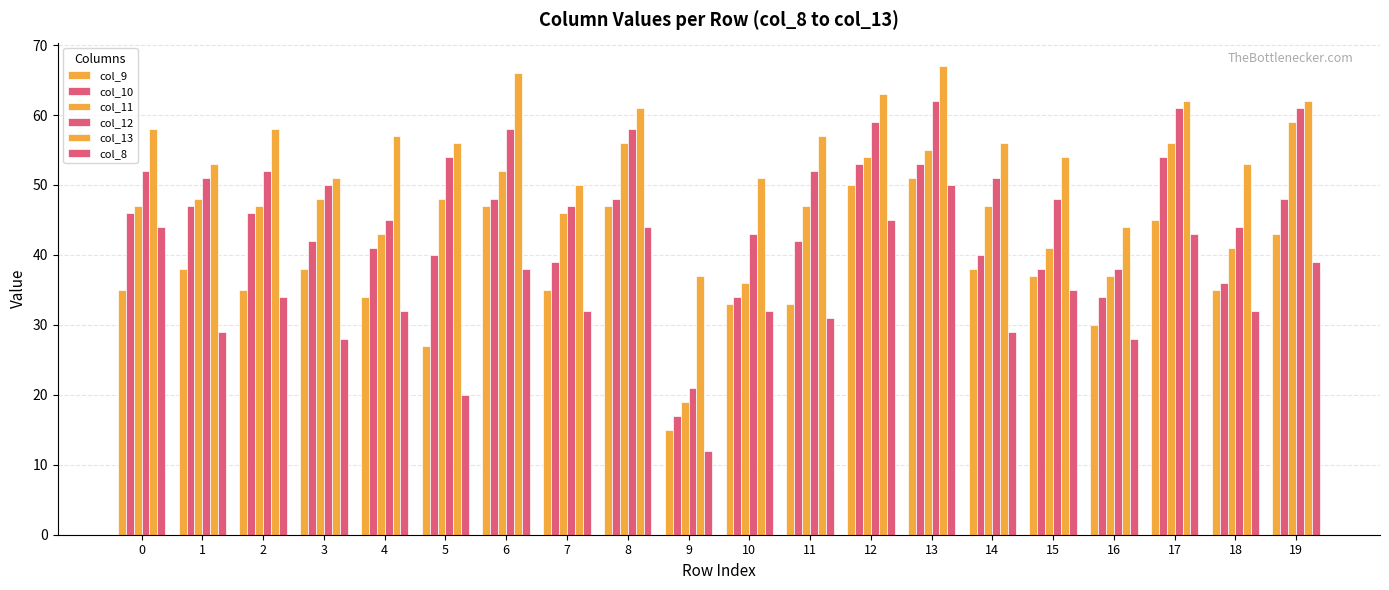

How many values in the col_12 series are below 52?

10